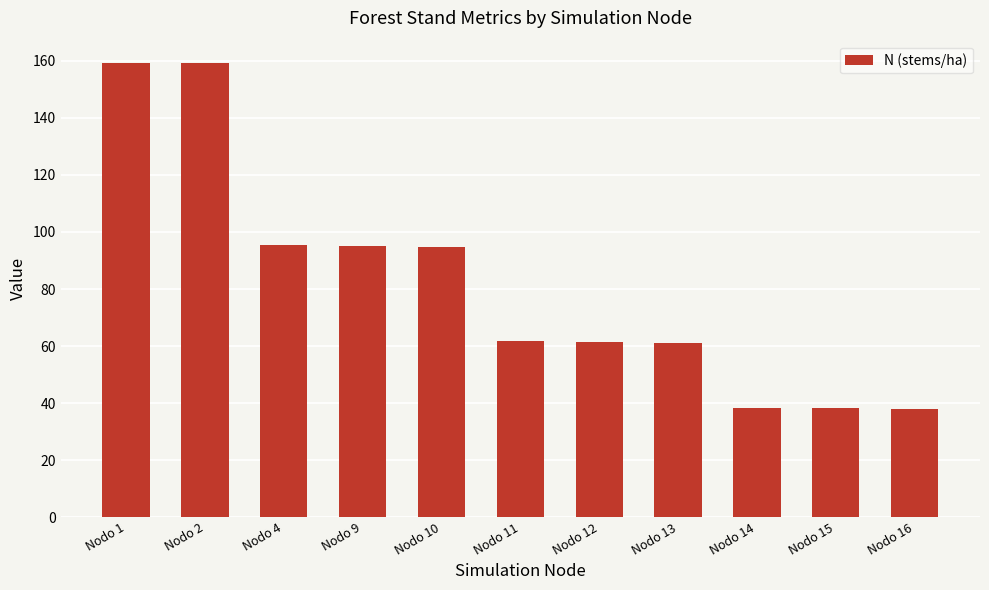

What is the maximum value shown in the chart?

159.2